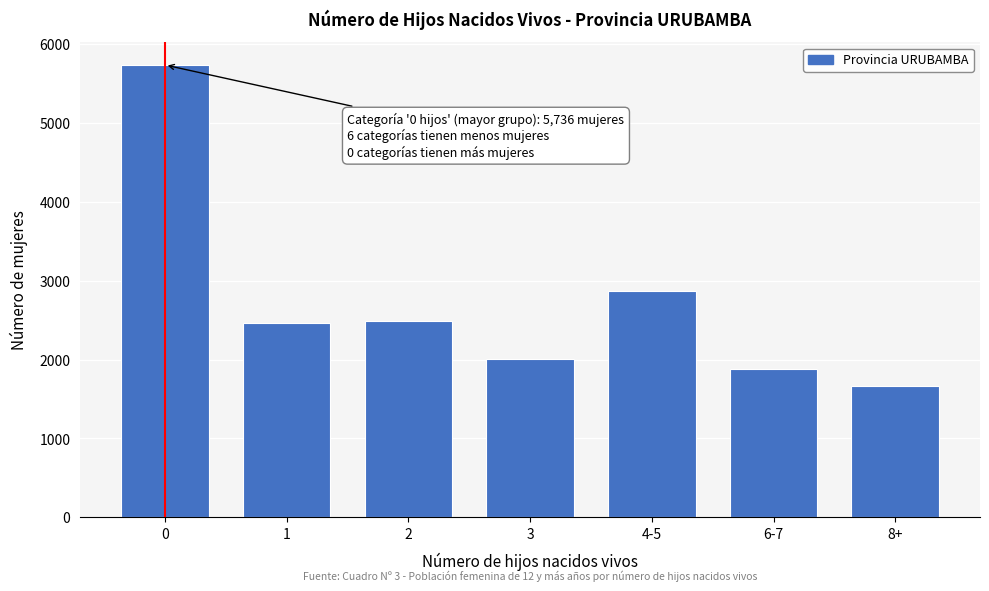

At which label is the value closest to 3701?

4-5